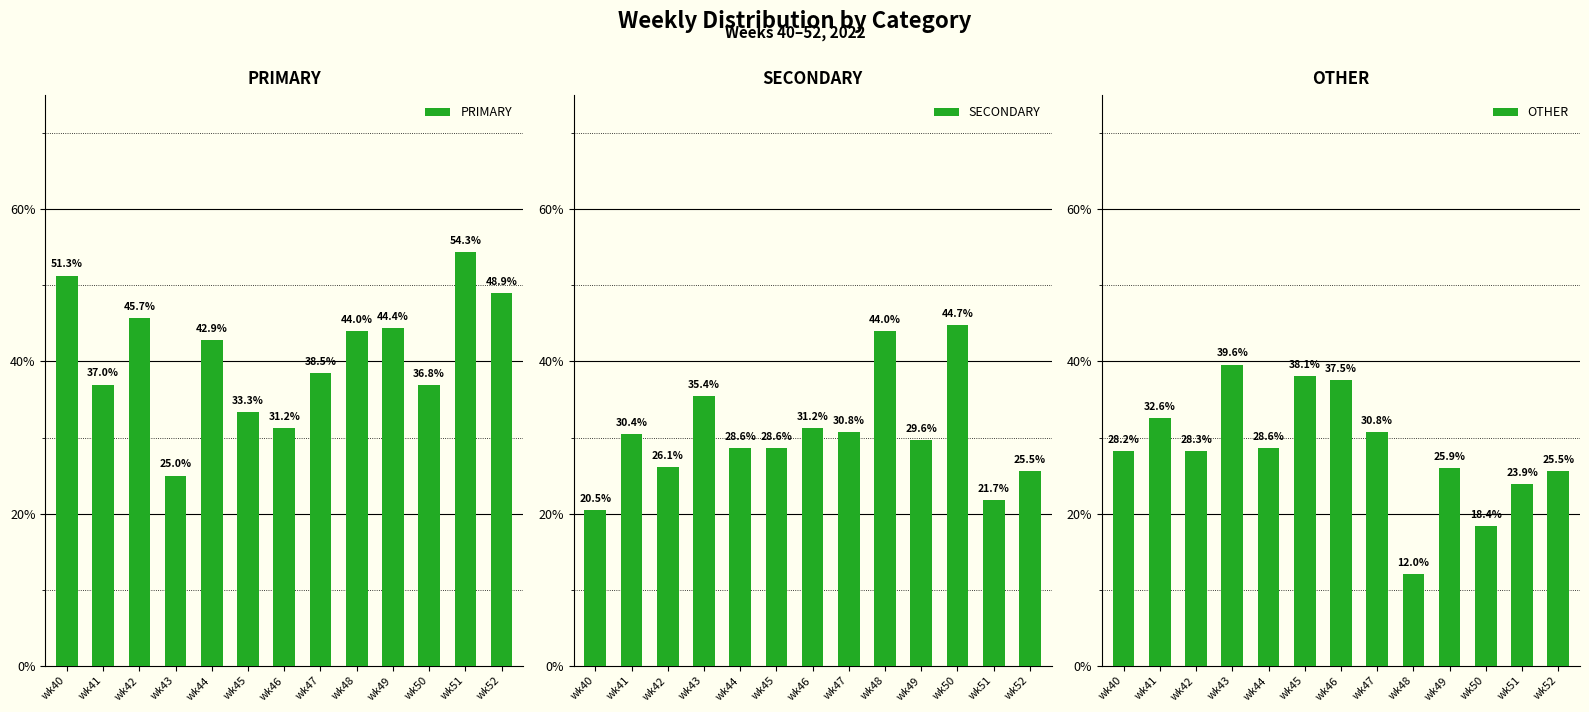

The PRIMARY series shows 33.3 at wk45. True or false?

True